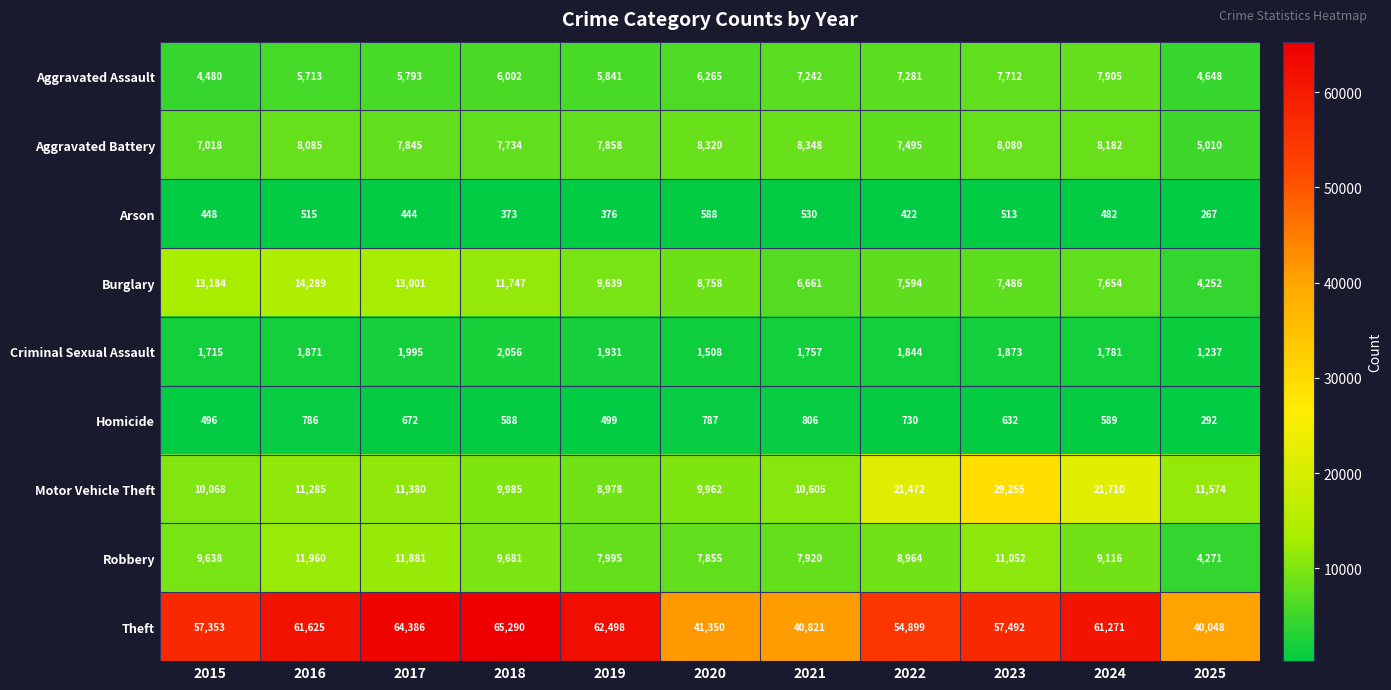

What value does the Criminal Sexual Assault series have at 2024, to the nearest 50?

1800